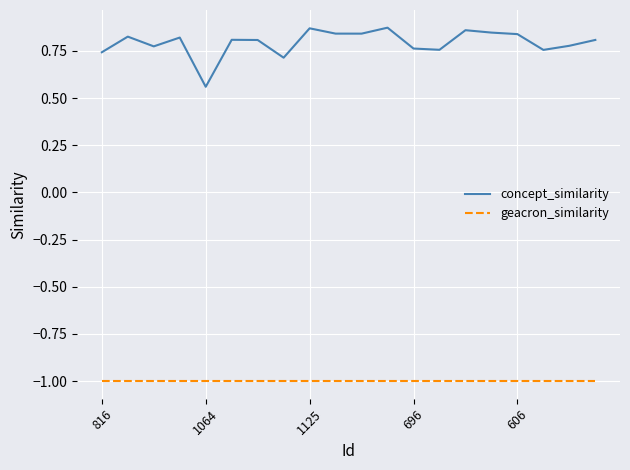

Rank the series by their average value, from highest to lowest.

concept_similarity, geacron_similarity